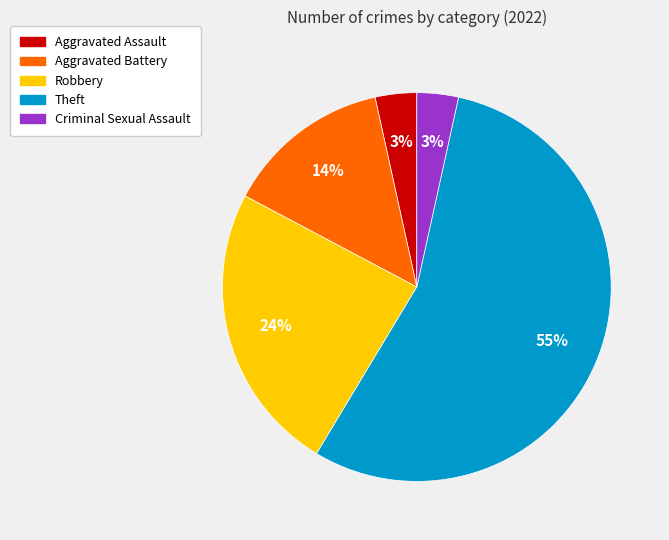

Combined, do Theft and Criminal Sexual Assault account for over 50%?

Yes